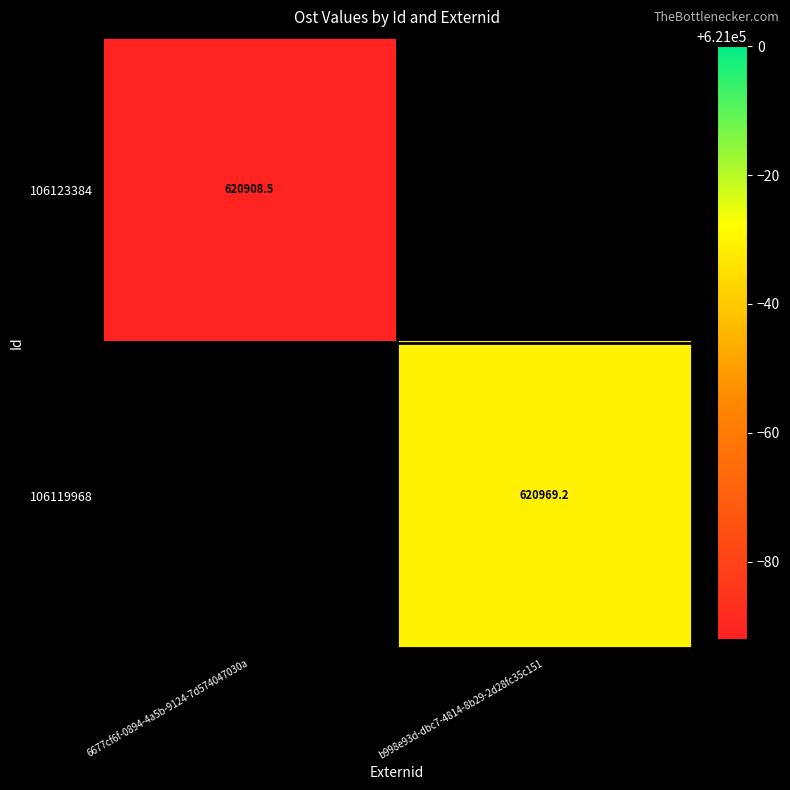

Which category has the highest value in the 106123384 series?

6677cf6f-0894-4a5b-9124-7d574047030a